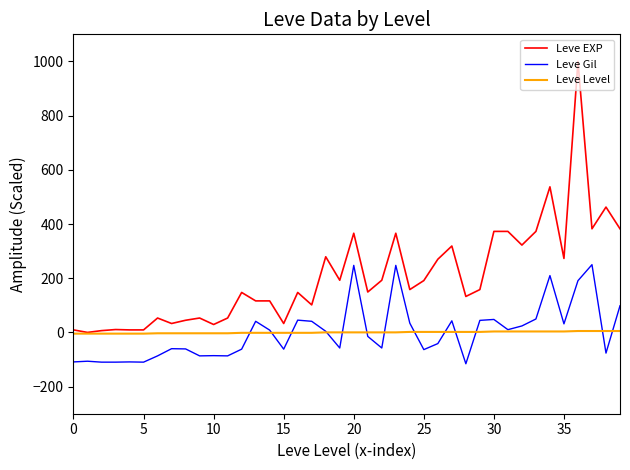

True or false: Leve Gil and Leve EXP cross at least once.

False